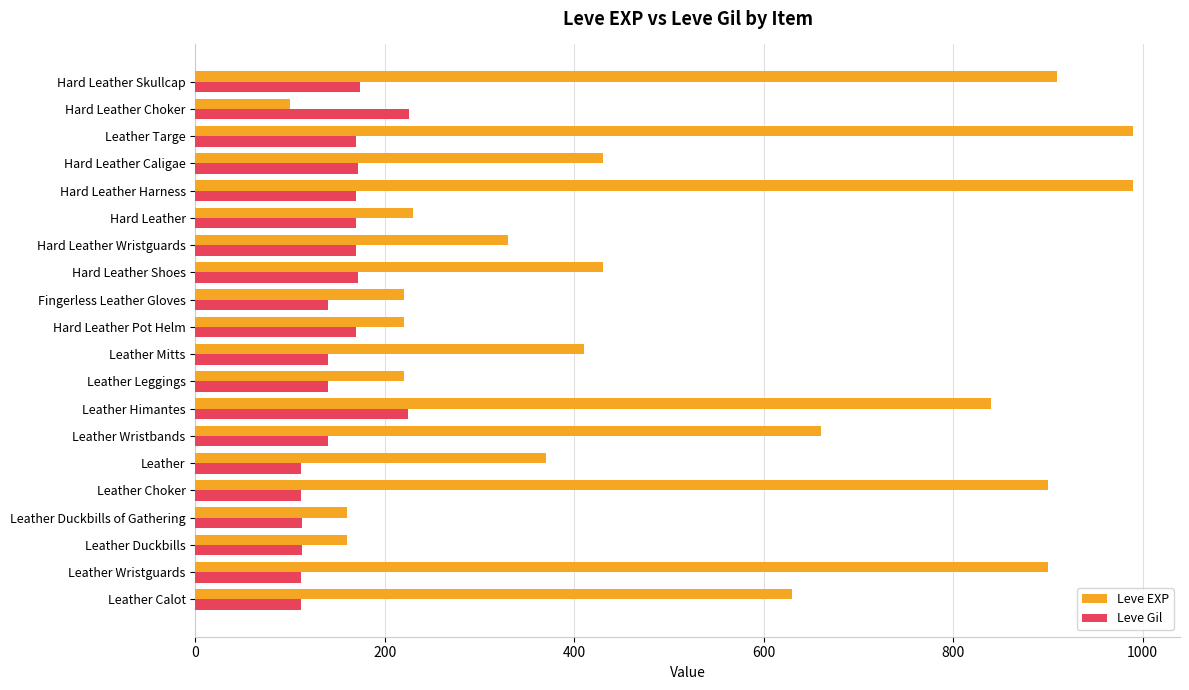

How many series are shown in this chart?

2